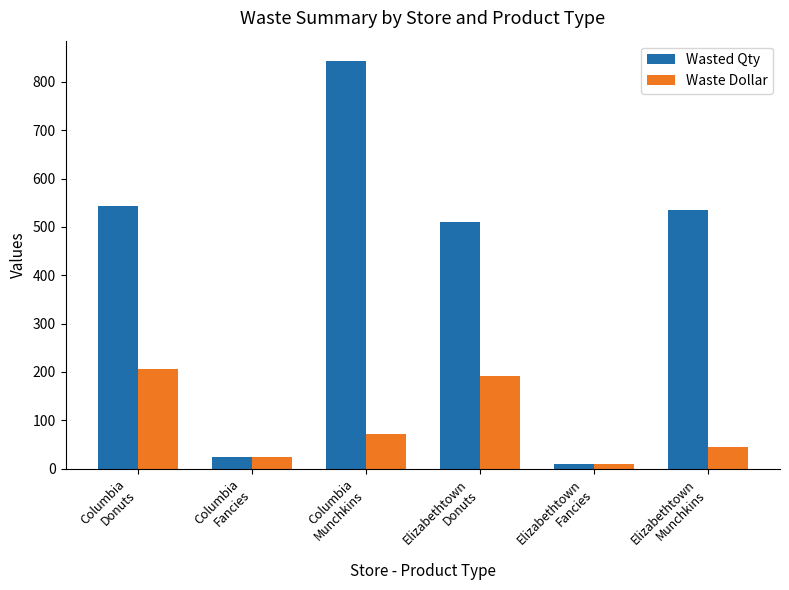

What is the label of the 1st bar from the left?

Columbia
Donuts